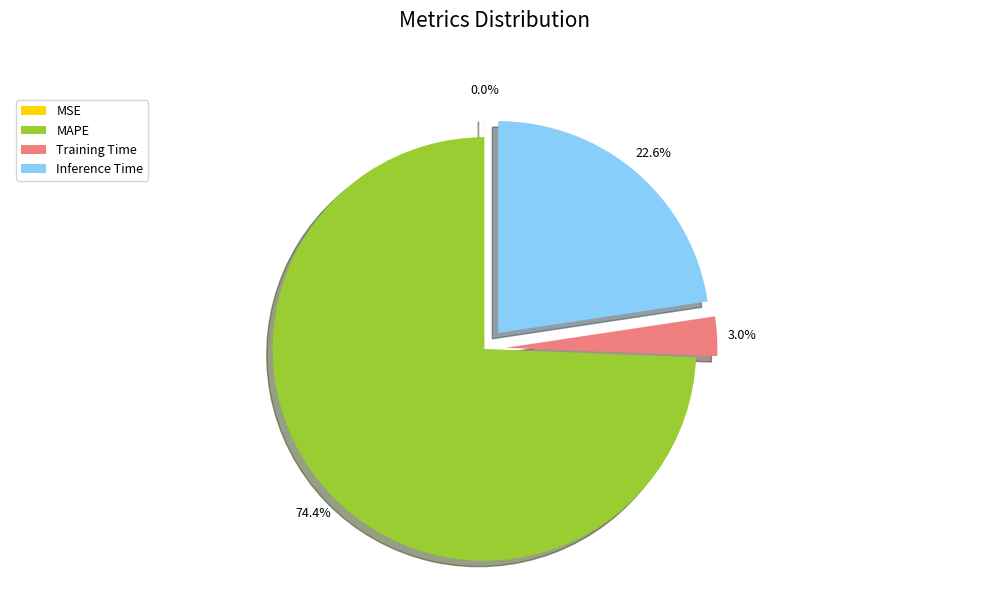

What is the total percentage of Training Time and Inference Time?

25.6%